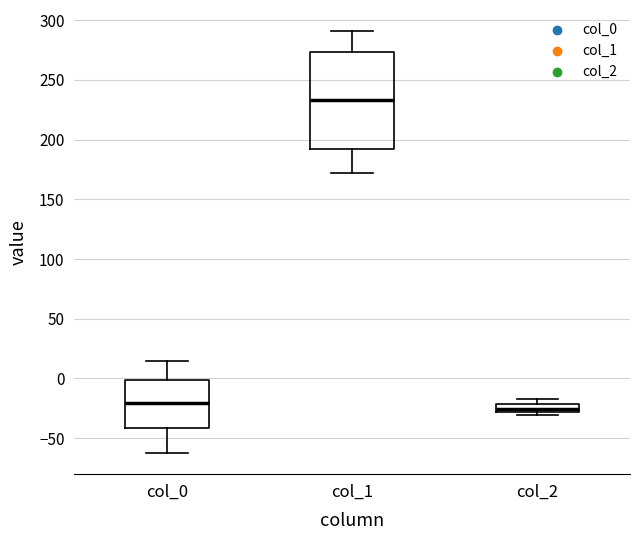

Comparing the boxes themselves (not the whiskers), which one is the tallest?

col_1